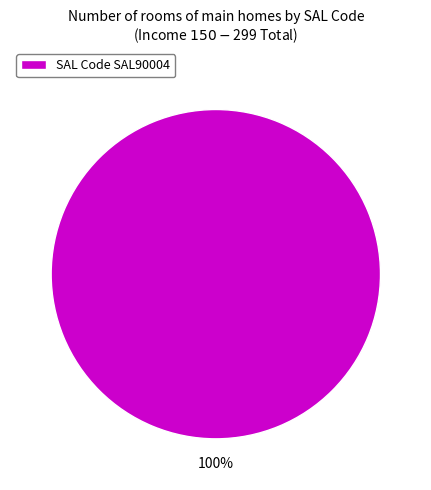

Rank the categories by value from lowest to highest.

SAL Code SAL90004